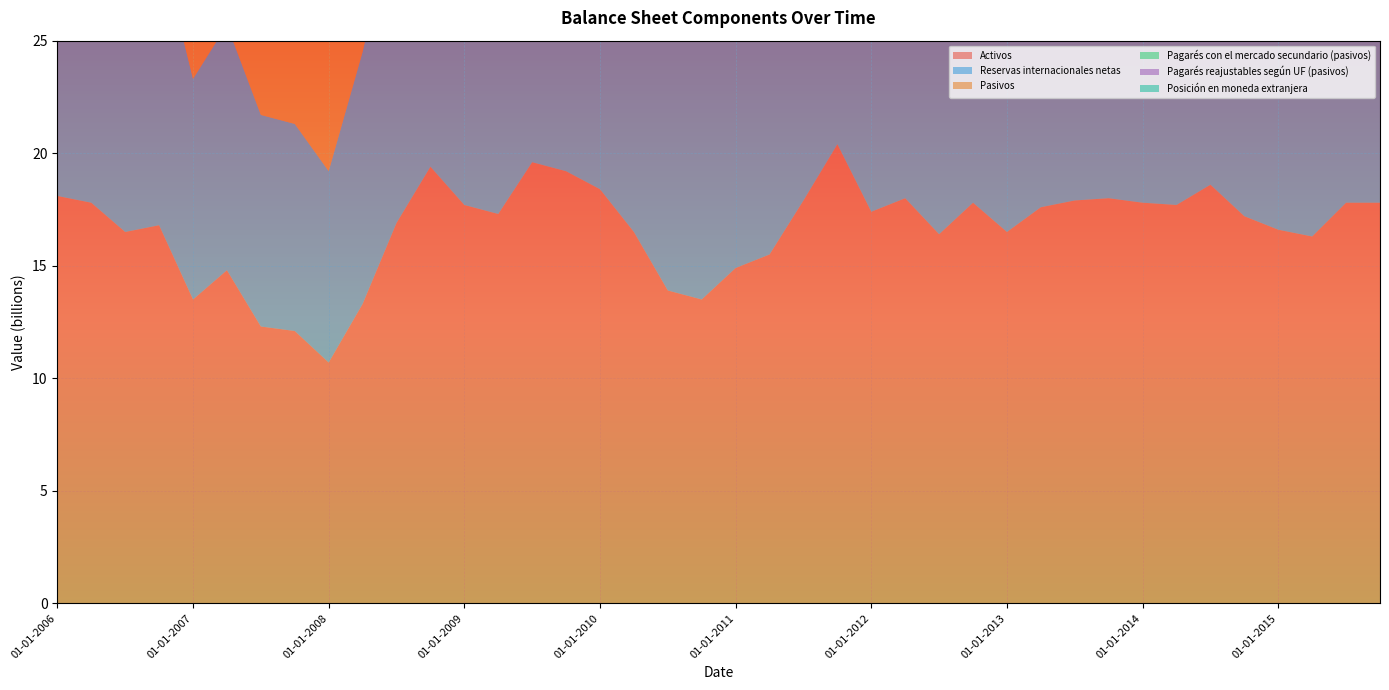

Reading left to right, transcribe all the data shown in this chart.

Activos: 01-01-2006=18.1	01-04-2006=17.8	01-07-2006=16.5	01-10-2006=16.8	01-01-2007=13.5	01-04-2007=14.8	01-07-2007=12.3	01-10-2007=12.1	01-01-2008=10.7	01-04-2008=13.3	01-07-2008=16.9	01-10-2008=19.4	01-01-2009=17.7	01-04-2009=17.3	01-07-2009=19.6	01-10-2009=19.2	01-01-2010=18.4	01-04-2010=16.5	01-07-2010=13.9	01-10-2010=13.5	01-01-2011=14.9	01-04-2011=15.5	01-07-2011=17.9	01-10-2011=20.4	01-01-2012=17.4	01-04-2012=18.0	01-07-2012=16.4	01-10-2012=17.8	01-01-2013=16.5	01-04-2013=17.6	01-07-2013=17.9	01-10-2013=18.0	01-01-2014=17.8	01-04-2014=17.7	01-07-2014=18.6	01-10-2014=17.2	01-01-2015=16.6	01-04-2015=16.3	01-07-2015=17.8	01-10-2015=17.8
Reservas internacionales netas: 01-01-2006=11.7	01-04-2006=12.7	01-07-2006=11.9	01-10-2006=12.6	01-01-2007=9.8	01-04-2007=10.9	01-07-2007=9.4	01-10-2007=9.2	01-01-2008=8.5	01-04-2008=11.2	01-07-2008=14.2	01-10-2008=15.5	01-01-2009=14.7	01-04-2009=13.4	01-07-2009=15.2	01-10-2009=13.3	01-01-2010=13.6	01-04-2010=13.3	01-07-2010=12.0	01-10-2010=11.7	01-01-2011=13.1	01-04-2011=13.8	01-07-2011=16.2	01-10-2011=17.9	01-01-2012=15.6	01-04-2012=16.4	01-07-2012=14.8	01-10-2012=15.3	01-01-2013=14.3	01-04-2013=15.5	01-07-2013=15.7	01-10-2013=15.6	01-01-2014=16.0	01-04-2014=15.8	01-07-2014=16.6	01-10-2014=16.5	01-01-2015=15.9	01-04-2015=15.7	01-07-2015=17.2	01-10-2015=17.1
Pasivos: 01-01-2006=21.2	01-04-2006=20.4	01-07-2006=19.1	01-10-2006=19.5	01-01-2007=15.9	01-04-2007=16.9	01-07-2007=14.6	01-10-2007=14.5	01-01-2008=13.7	01-04-2008=14.9	01-07-2008=18.1	01-10-2008=18.8	01-01-2009=18.2	01-04-2009=18.9	01-07-2009=20.6	01-10-2009=21.3	01-01-2010=20.2	01-04-2010=18.4	01-07-2010=16.5	01-10-2010=16.6	01-01-2011=17.4	01-04-2011=18.2	01-07-2011=19.6	01-10-2011=22.3	01-01-2012=20.3	01-04-2012=20.6	01-07-2012=19.9	01-10-2012=21.2	01-01-2013=20.3	01-04-2013=20.8	01-07-2013=21.0	01-10-2013=20.8	01-01-2014=19.9	01-04-2014=19.9	01-07-2014=20.0	01-10-2014=19.6	01-01-2015=19.1	01-04-2015=18.7	01-07-2015=18.9	01-10-2015=19.0
Pagarés con el mercado secundario (pasivos): 01-01-2006=13.7	01-04-2006=12.6	01-07-2006=11.3	01-10-2006=10.5	01-01-2007=10.0	01-04-2007=9.8	01-07-2007=8.8	01-10-2007=8.6	01-01-2008=8.7	01-04-2008=9.4	01-07-2008=11.2	01-10-2008=11.3	01-01-2009=12.0	01-04-2009=12.2	01-07-2009=12.3	01-10-2009=12.0	01-01-2010=12.3	01-04-2010=10.0	01-07-2010=9.6	01-10-2010=8.0	01-01-2011=9.6	01-04-2011=11.1	01-07-2011=12.0	01-10-2011=10.8	01-01-2012=12.8	01-04-2012=11.8	01-07-2012=11.7	01-10-2012=9.9	01-01-2013=11.3	01-04-2013=11.5	01-07-2013=11.1	01-10-2013=9.5	01-01-2014=10.0	01-04-2014=10.4	01-07-2014=10.4	01-10-2014=8.7	01-01-2015=9.3	01-04-2015=9.5	01-07-2015=9.7	01-10-2015=8.5
Pagarés reajustables según UF (pasivos): 01-01-2006=6.7	01-04-2006=6.3	01-07-2006=5.9	01-10-2006=5.6	01-01-2007=5.4	01-04-2007=5.4	01-07-2007=5.2	01-10-2007=5.2	01-01-2008=5.0	01-04-2008=5.8	01-07-2008=7.3	01-10-2008=7.7	01-01-2009=7.6	01-04-2009=7.6	01-07-2009=6.5	01-10-2009=6.2	01-01-2010=6.0	01-04-2010=5.5	01-07-2010=4.6	01-10-2010=4.4	01-01-2011=4.9	01-04-2011=5.5	01-07-2011=6.3	01-10-2011=7.1	01-01-2012=7.1	01-04-2012=7.1	01-07-2012=7.0	01-10-2012=6.9	01-01-2013=6.8	01-04-2013=6.5	01-07-2013=6.2	01-10-2013=5.8	01-01-2014=5.7	01-04-2014=5.7	01-07-2014=5.6	01-10-2014=5.6	01-01-2015=5.5	01-04-2015=5.5	01-07-2015=5.4	01-10-2015=5.3
Posición en moneda extranjera: 01-01-2006=8.5	01-04-2006=8.6	01-07-2006=8.3	01-10-2006=8.5	01-01-2007=8.5	01-04-2007=8.6	01-07-2007=8.8	01-10-2007=8.6	01-01-2008=8.0	01-04-2008=10.8	01-07-2008=13.3	01-10-2008=15.4	01-01-2009=14.4	01-04-2009=13.5	01-07-2009=14.1	01-10-2009=12.6	01-01-2010=12.5	01-04-2010=12.1	01-07-2010=10.9	01-10-2010=10.0	01-01-2011=11.5	01-04-2011=12.4	01-07-2011=14.5	01-10-2011=15.4	01-01-2012=14.5	01-04-2012=14.5	01-07-2012=13.5	01-10-2012=13.5	01-01-2013=13.0	01-04-2013=13.5	01-07-2013=13.5	01-10-2013=13.8	01-01-2014=14.2	01-04-2014=14.1	01-07-2014=14.7	01-10-2014=14.3	01-01-2015=14.0	01-04-2015=13.9	01-07-2015=15.2	01-10-2015=14.9